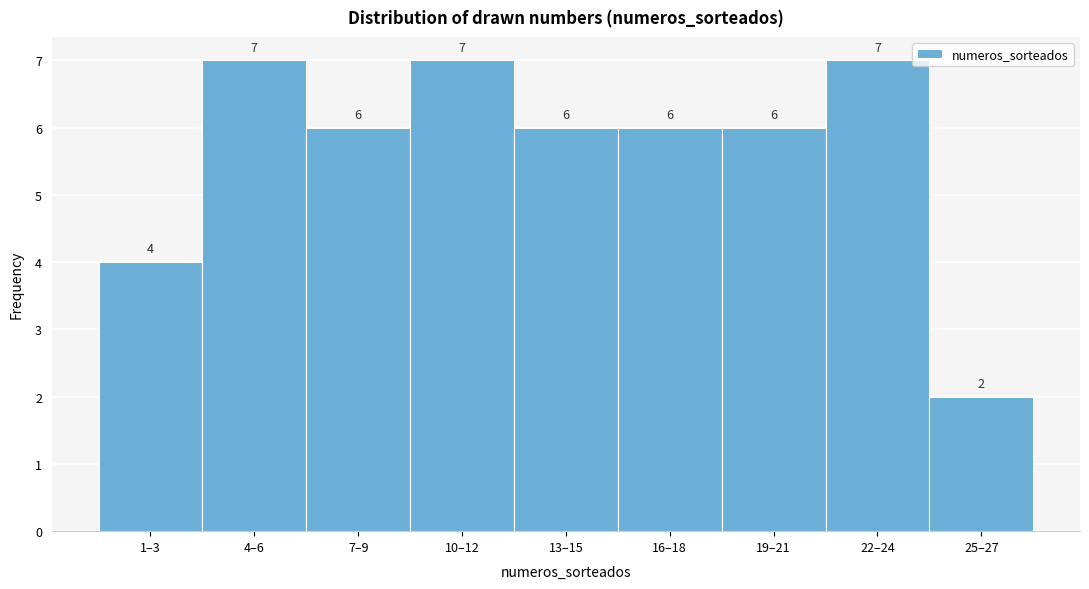

Reading left to right, extract all data points from this chart.

4	7	6	7	6	6	6	7	2